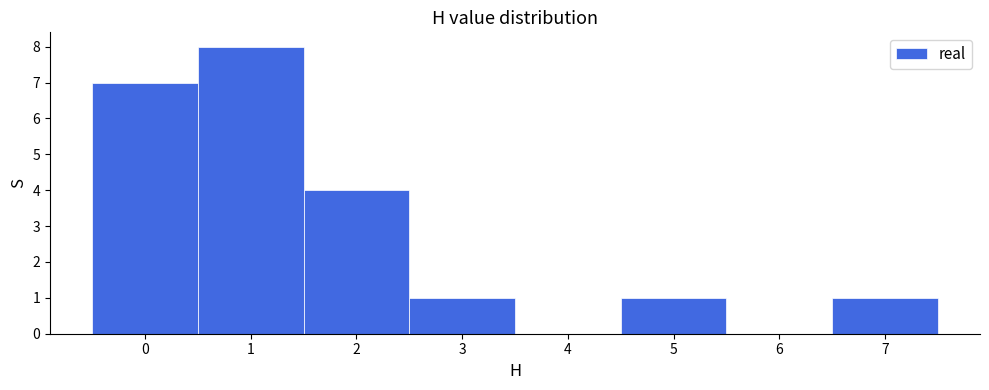

Which range on the x-axis has the tallest bar?

0.5 to 1.5